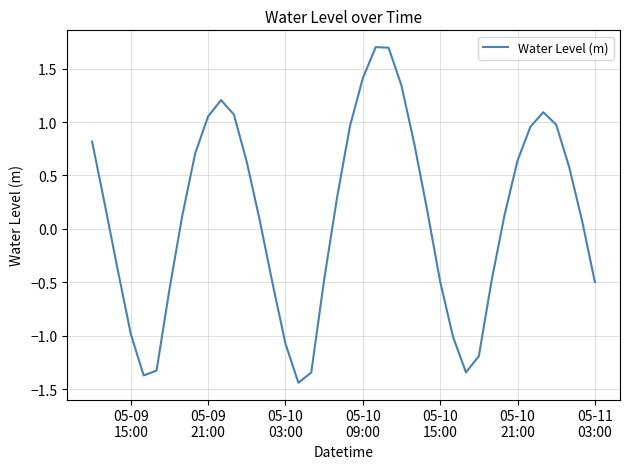

What is the greatest value displayed?

1.7